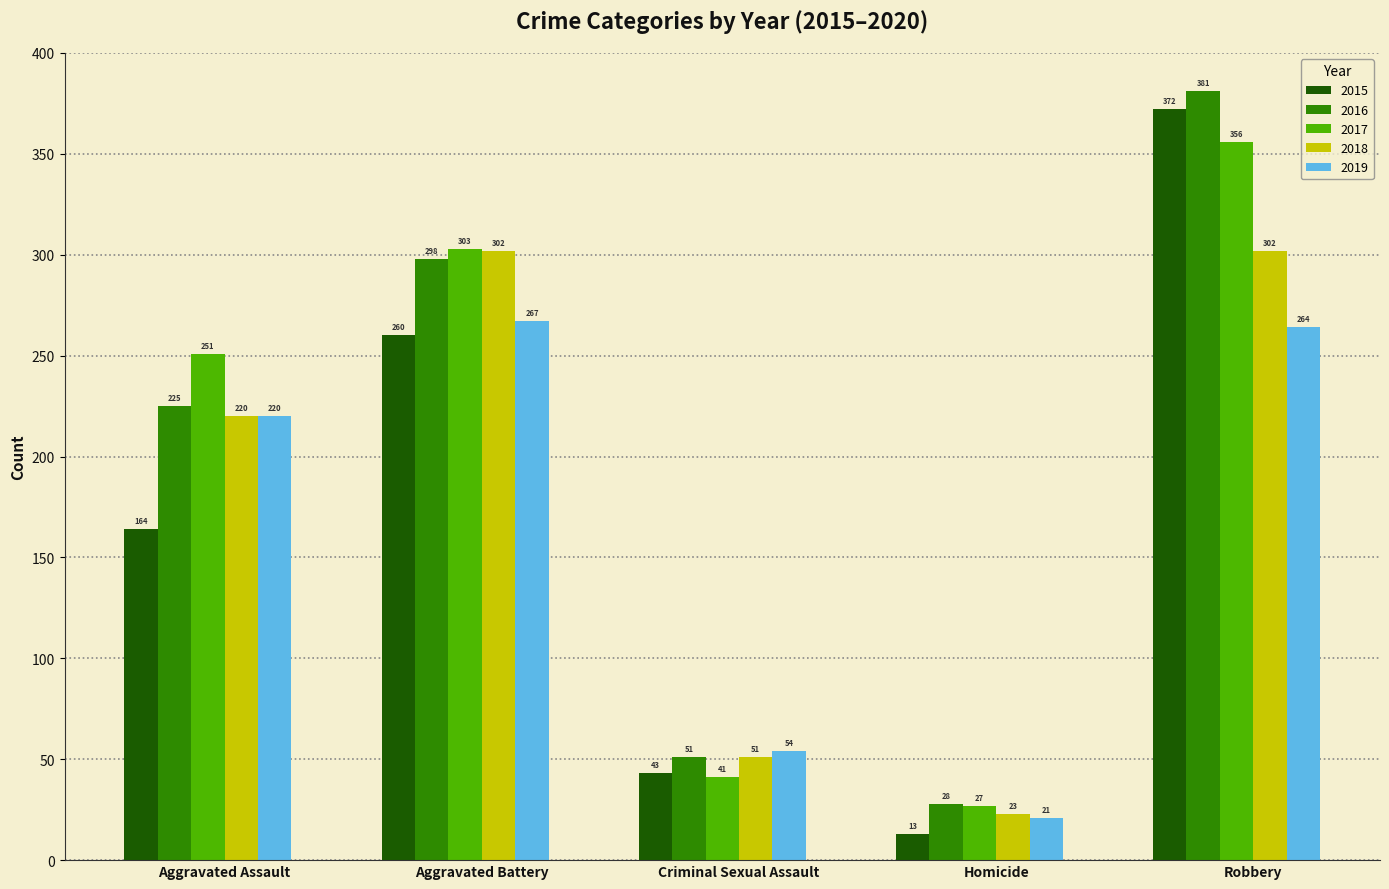

What is the label of the 5th bar from the left?

Robbery